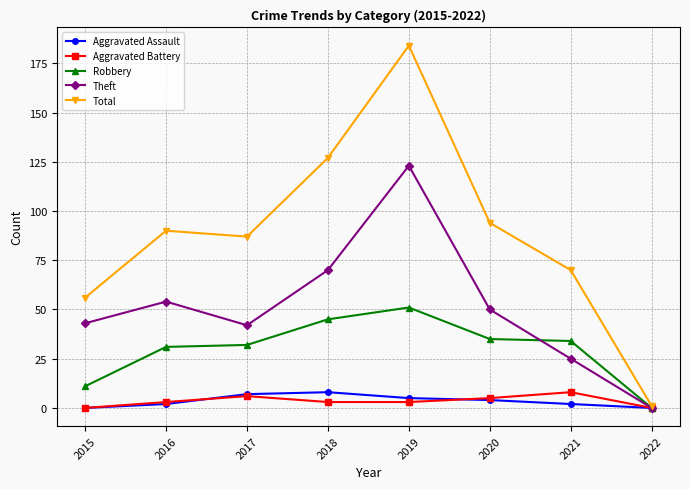

What value does the Theft series have at 2015?

43